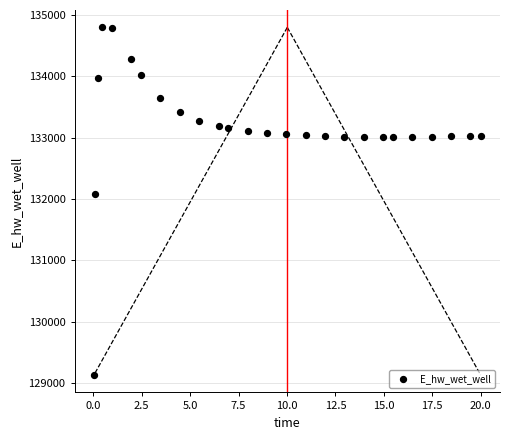

What Y value in the scatter plot is closest to 131964?

132087.8